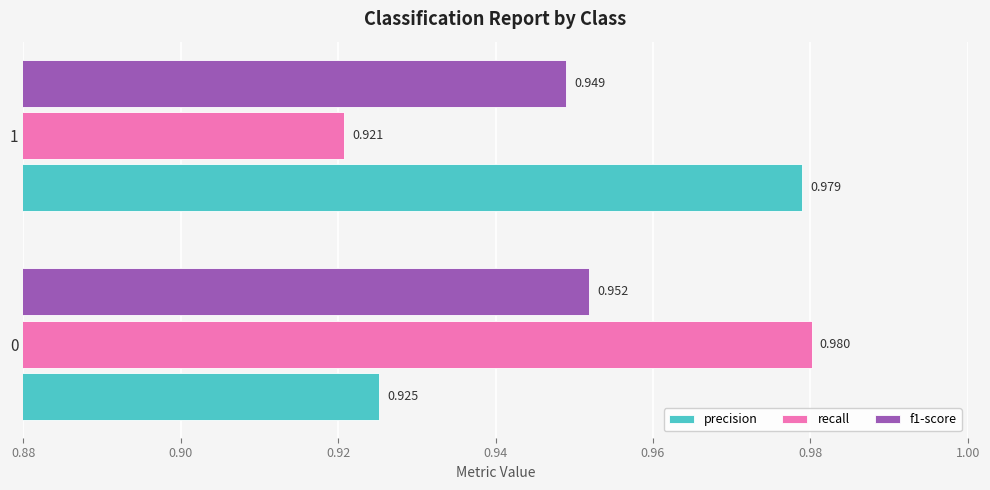

Which series has the largest range (max minus min)?

recall